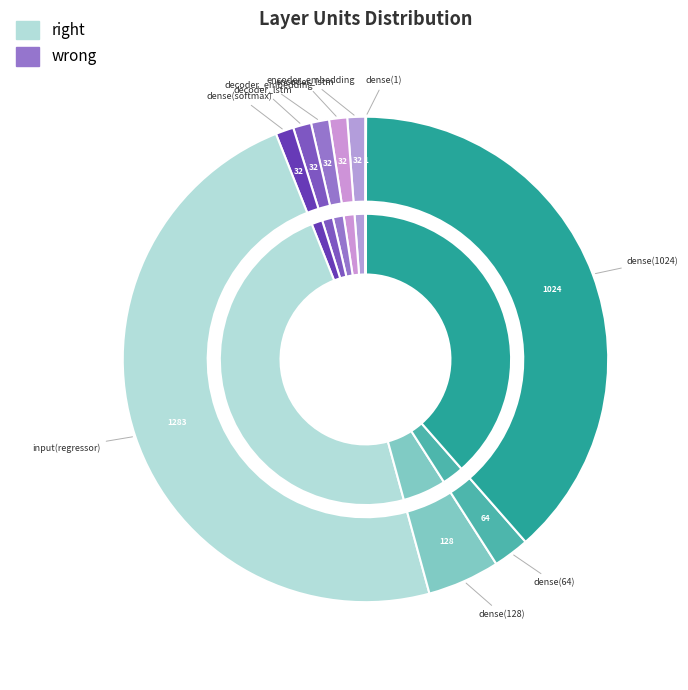

How much of the chart is everything except dense(softmax)?

98.8%